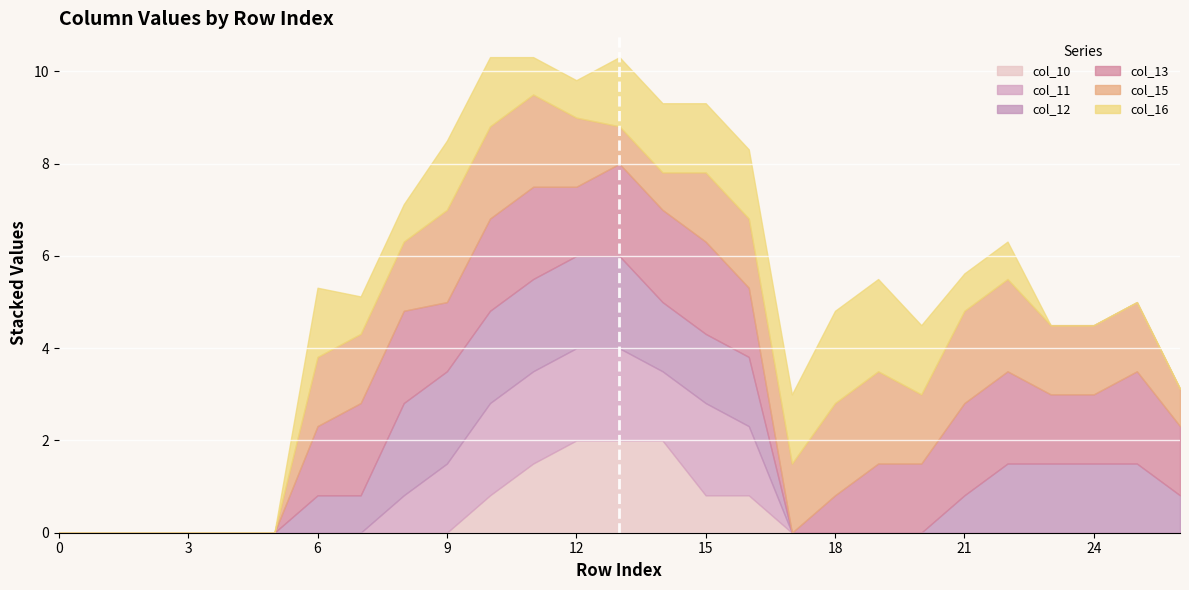

Reading right to left, list all the values displayed in this chart.

col_10: 0.0	0.0	0.0	0.0	0.0	0.0	0.0	0.0	0.0	0.0	0.8	0.8	2.0	2.0	2.0	1.5	0.8	0.0	0.0	0.0	0.0	0.0	0.0	0.0	0.0	0.0	0.0
col_11: 0.0	0.0	0.0	0.0	0.0	0.0	0.0	0.0	0.0	0.0	1.5	2.0	1.5	2.0	2.0	2.0	2.0	1.5	0.8	0.0	0.0	0.0	0.0	0.0	0.0	0.0	0.0
col_12: 0.8	1.5	1.5	1.5	1.5	0.8	0.0	0.0	0.0	0.0	1.5	1.5	1.5	2.0	2.0	2.0	2.0	2.0	2.0	0.8	0.8	0.0	0.0	0.0	0.0	0.0	0.0
col_13: 1.5	2.0	1.5	1.5	2.0	2.0	1.5	1.5	0.8	0.0	1.5	2.0	2.0	2.0	1.5	2.0	2.0	1.5	2.0	2.0	1.5	0.0	0.0	0.0	0.0	0.0	0.0
col_15: 0.8	1.5	1.5	1.5	2.0	2.0	1.5	2.0	2.0	1.5	1.5	1.5	0.8	0.8	1.5	2.0	2.0	2.0	1.5	1.5	1.5	0.0	0.0	0.0	0.0	0.0	0.0
col_16: 0.0	0.0	0.0	0.0	0.8	0.8	1.5	2.0	2.0	1.5	1.5	1.5	1.5	1.5	0.8	0.8	1.5	1.5	0.8	0.8	1.5	0.0	0.0	0.0	0.0	0.0	0.0